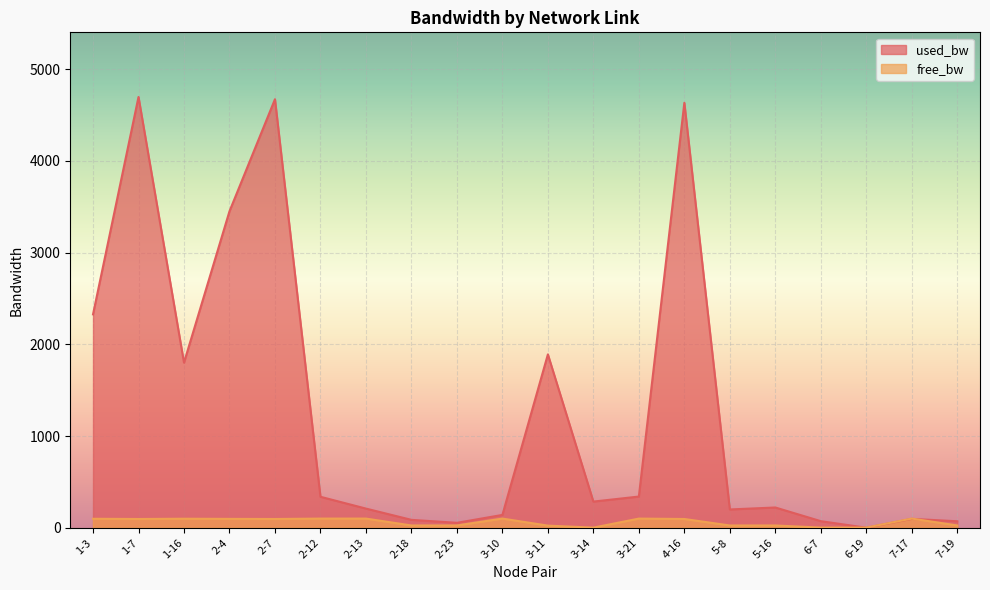

Is the value of used_bw at 7-17 greater than the value of free_bw at 6-19?

Yes